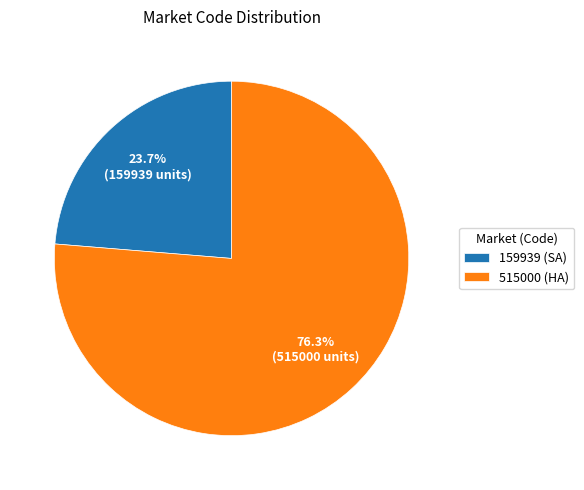

To the nearest percent, what is the difference between the largest and smallest slice percentages?

53%